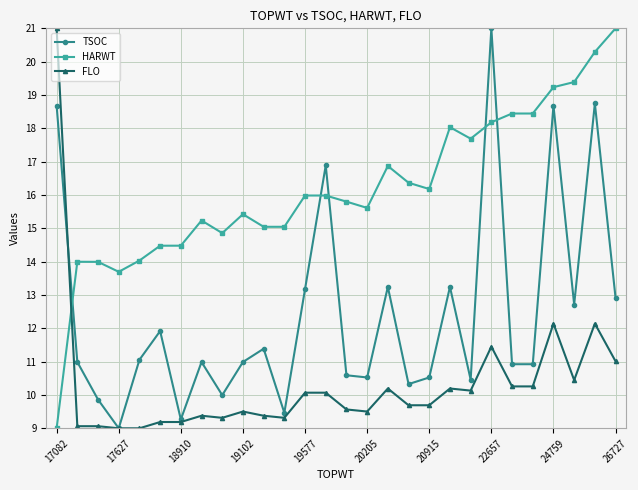

Which series ends up on top after the final intersection of TSOC and HARWT?

HARWT